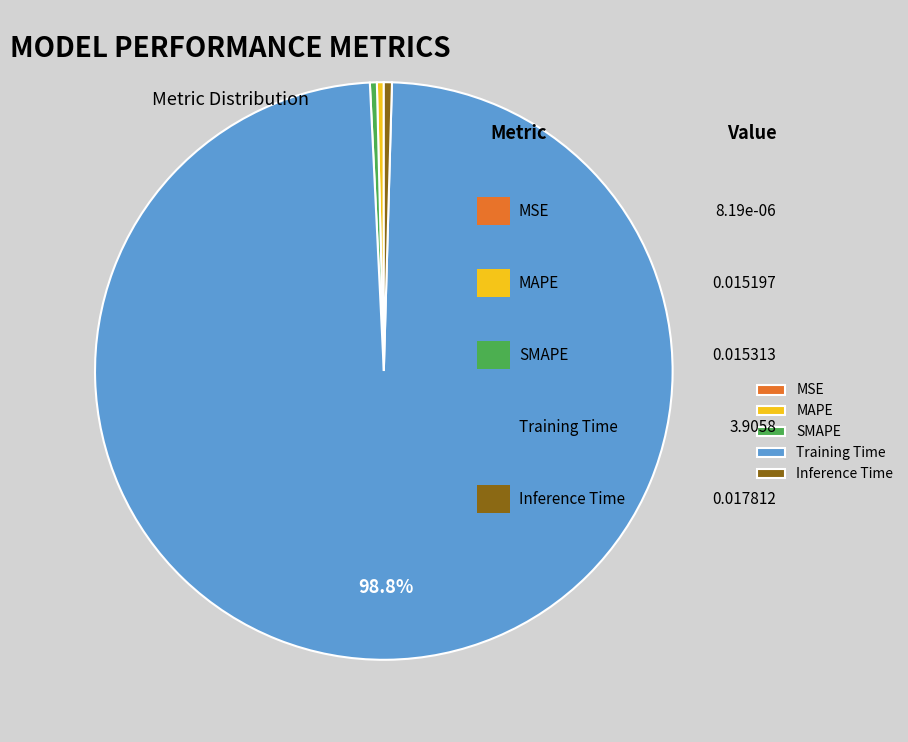

Is the sum of Training Time and SMAPE greater than half?

Yes